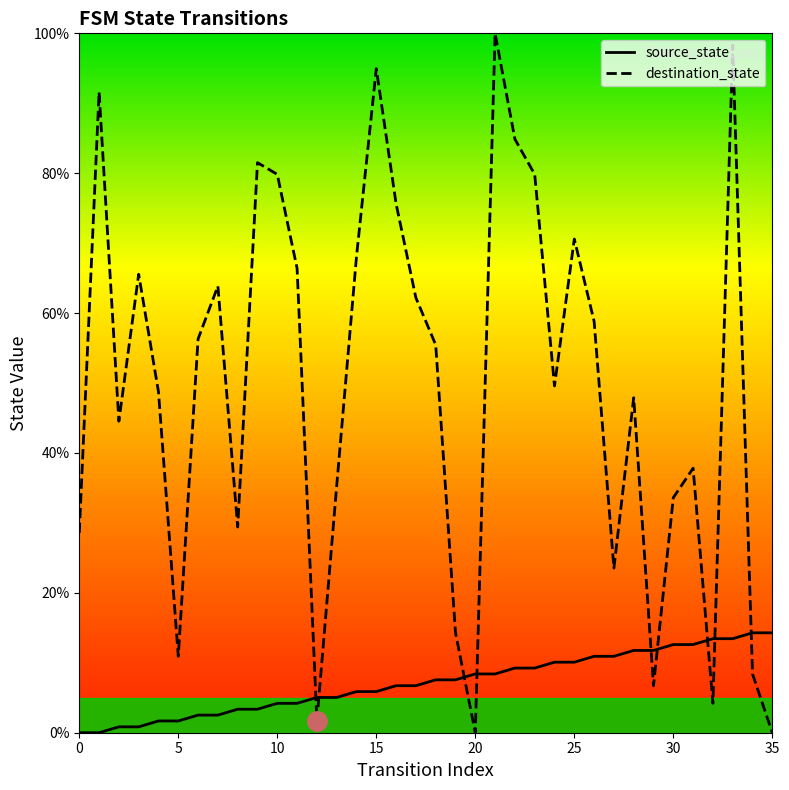

What is the total value across all series at 28?

59.7